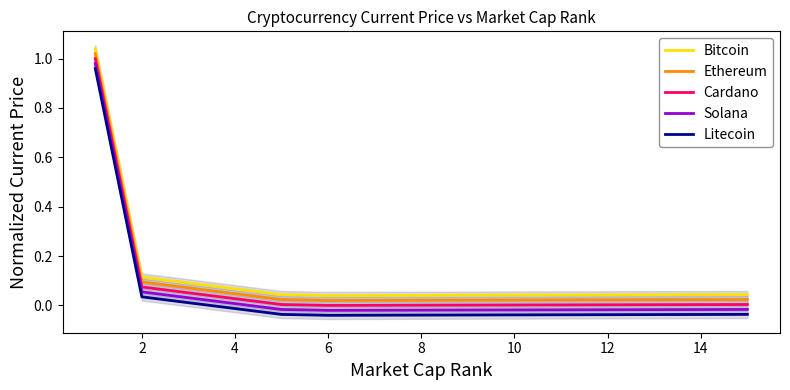

What is the maximum value shown in the chart?

1.0